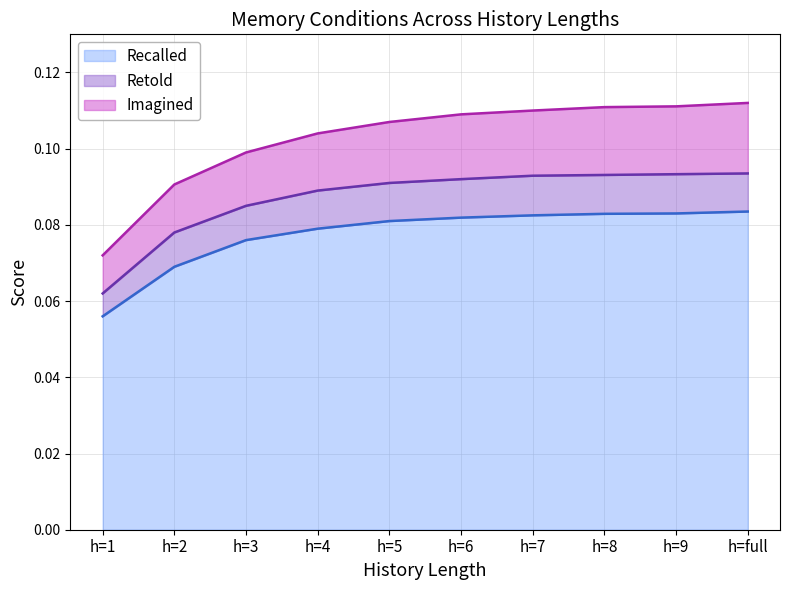

At which category is the sum across all series the highest?

h=full